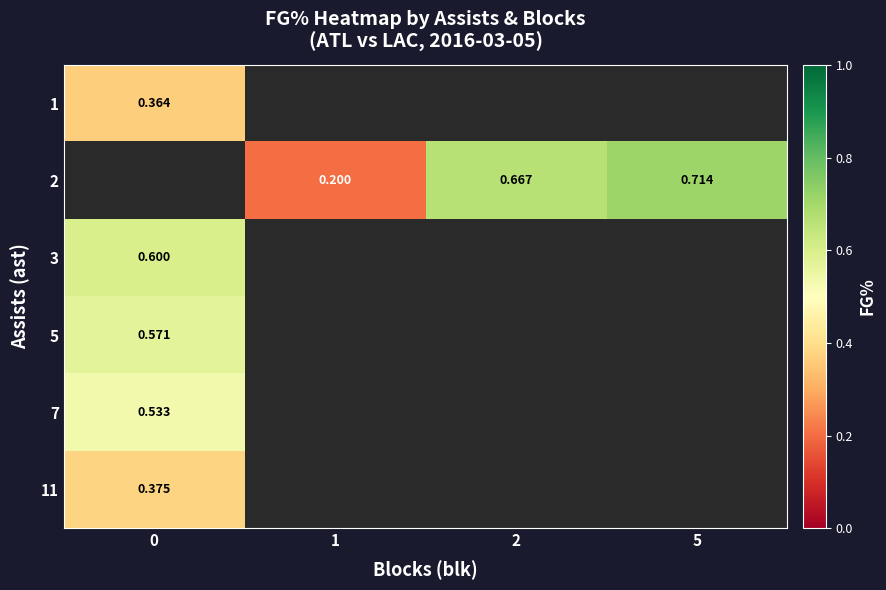

At how many categories does at least one series exceed 0?

4